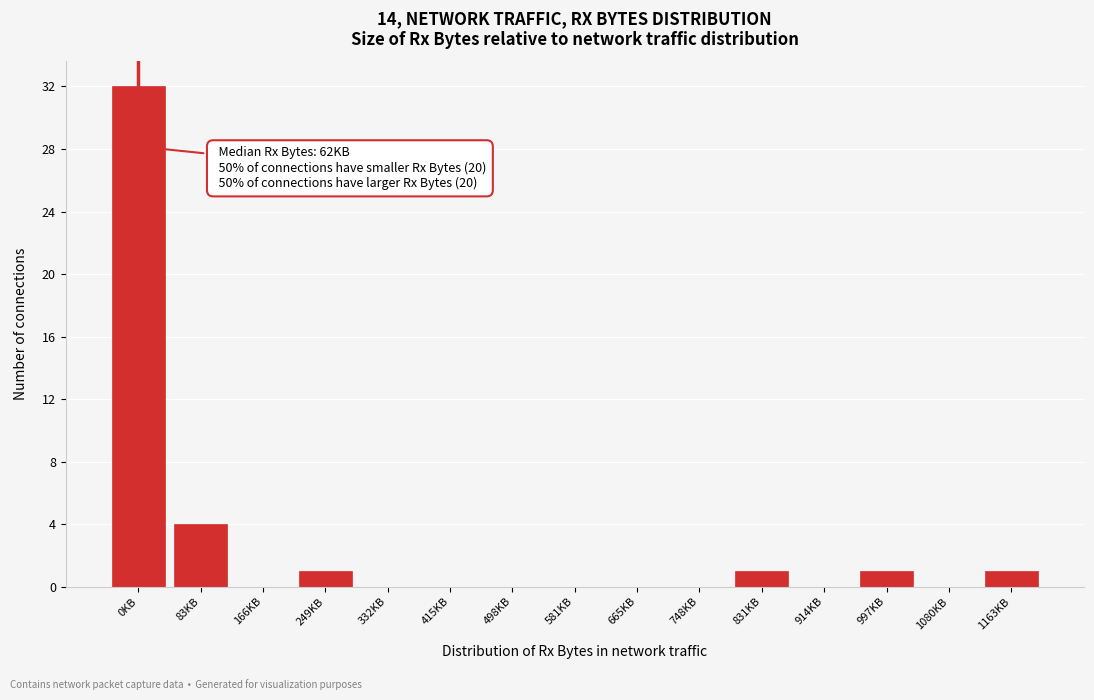

Reading left to right, extract all data points from this chart.

0KB=32	83KB=4	166KB=0	249KB=1	332KB=0	415KB=0	498KB=0	581KB=0	665KB=0	748KB=0	831KB=1	914KB=0	997KB=1	1080KB=0	1163KB=1